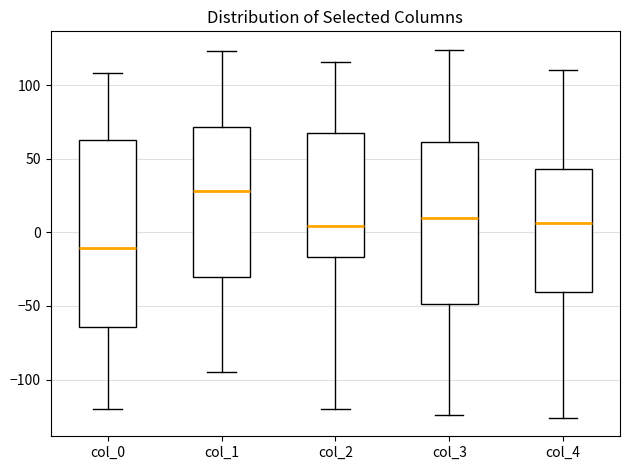

Reading left to right, read every box against the y-axis: the position of its median line, the range the box covers, and the ends of its whiskers. The values are not printed on the chart, so give them approximately, as read against the axis.

col_0: median -10, box -65 to 65, whiskers -120 to 110
col_1: median 30, box -30 to 70, whiskers -95 to 125
col_2: median 5, box -15 to 70, whiskers -120 to 115
col_3: median 10, box -50 to 60, whiskers -125 to 125
col_4: median 5, box -40 to 45, whiskers -125 to 110